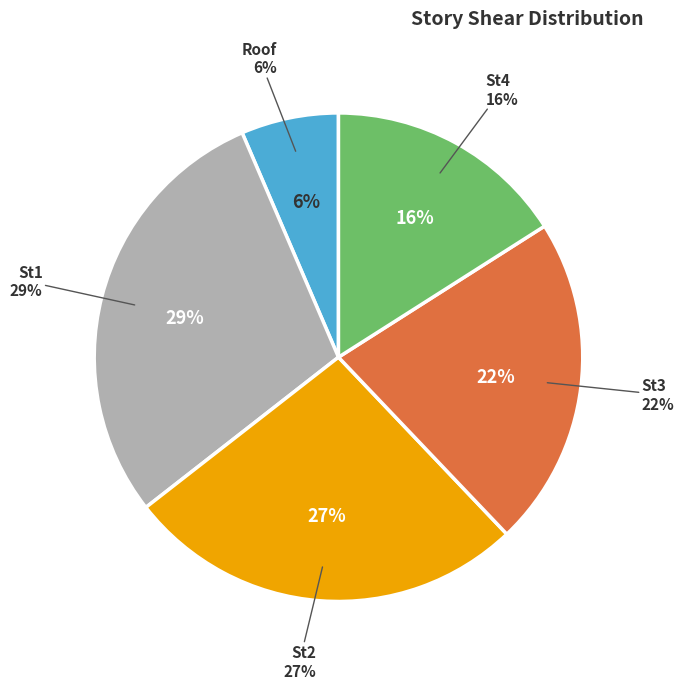

True or false: St4 accounts for 16% of the total.

True